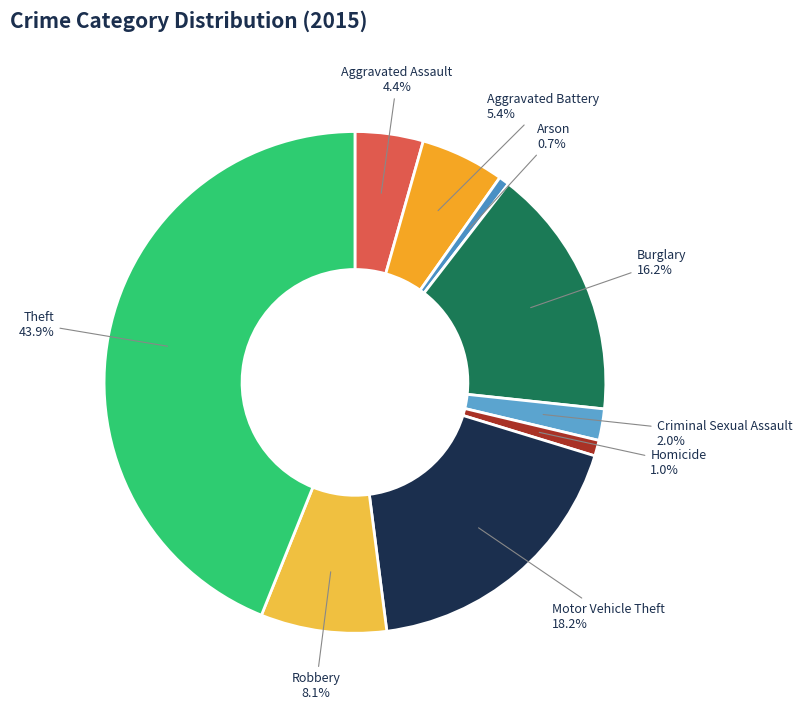

Combined, do Theft and Aggravated Assault account for over 50%?

No